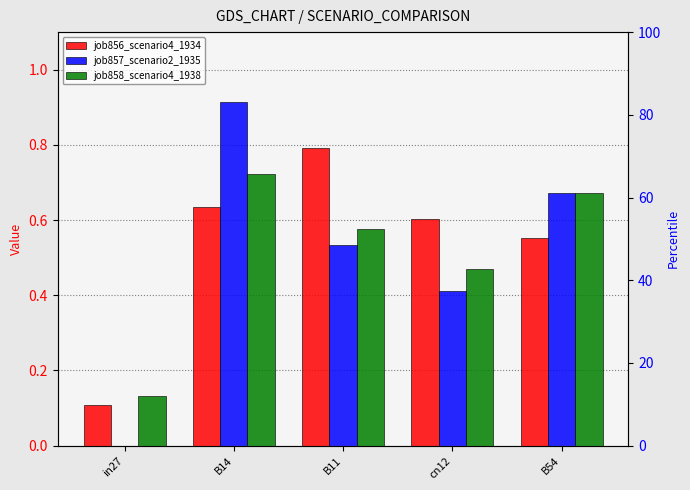

The job858_scenario4_1938 series shows 0.7 at B14. True or false?

True